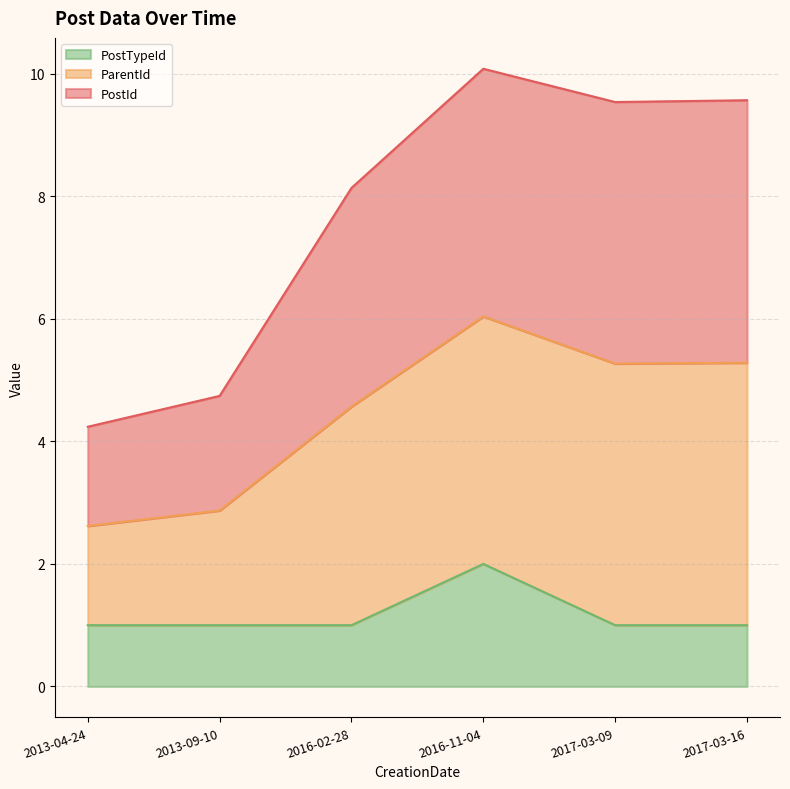

What is the total value across all series at 2013-09-10?

4.7